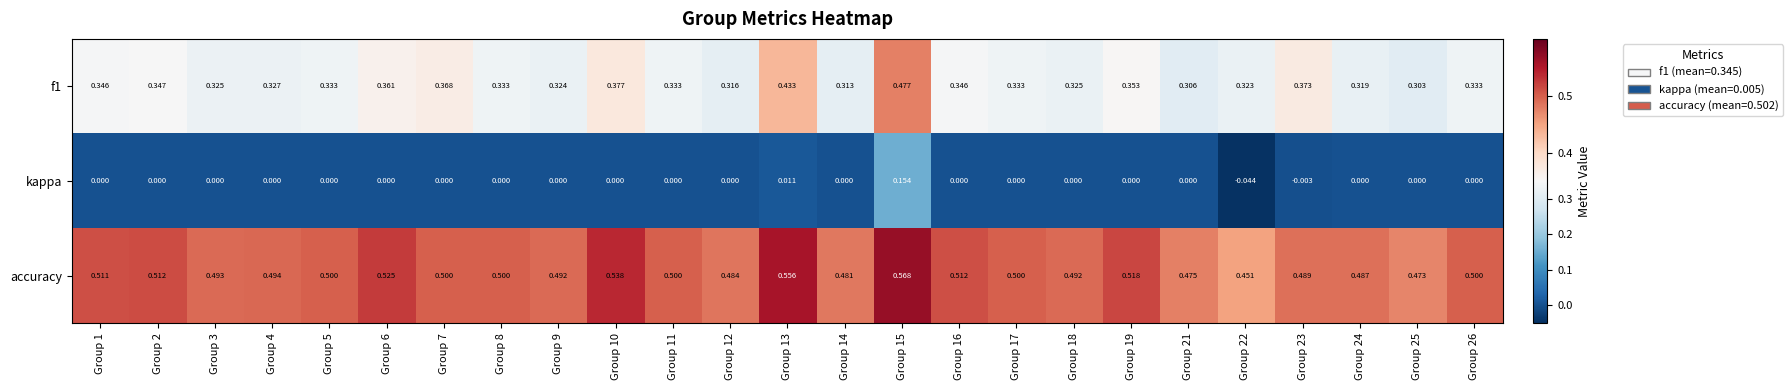

Which series has the largest total across all categories?

accuracy